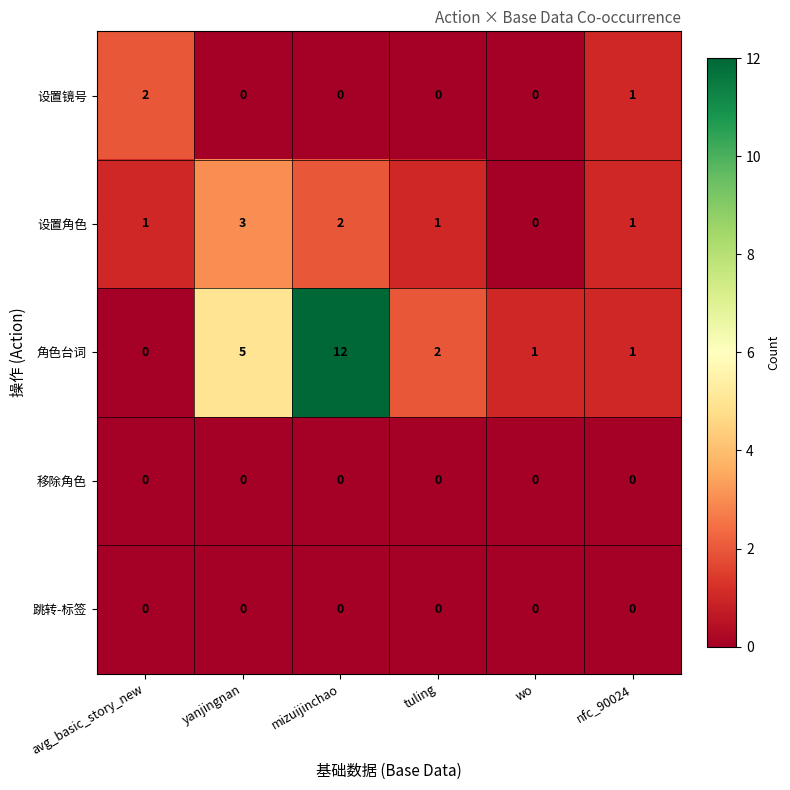

Count the 设置角色 values in the range 1 to 2.

4